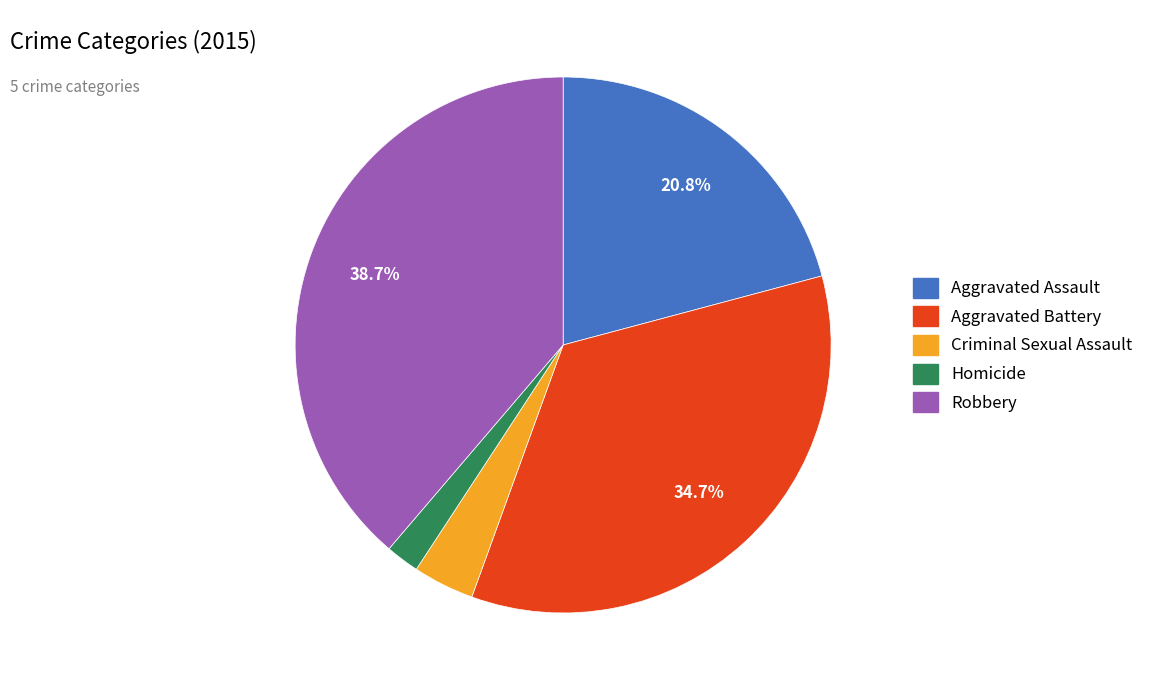

Which category has the smallest portion of the pie?

Homicide